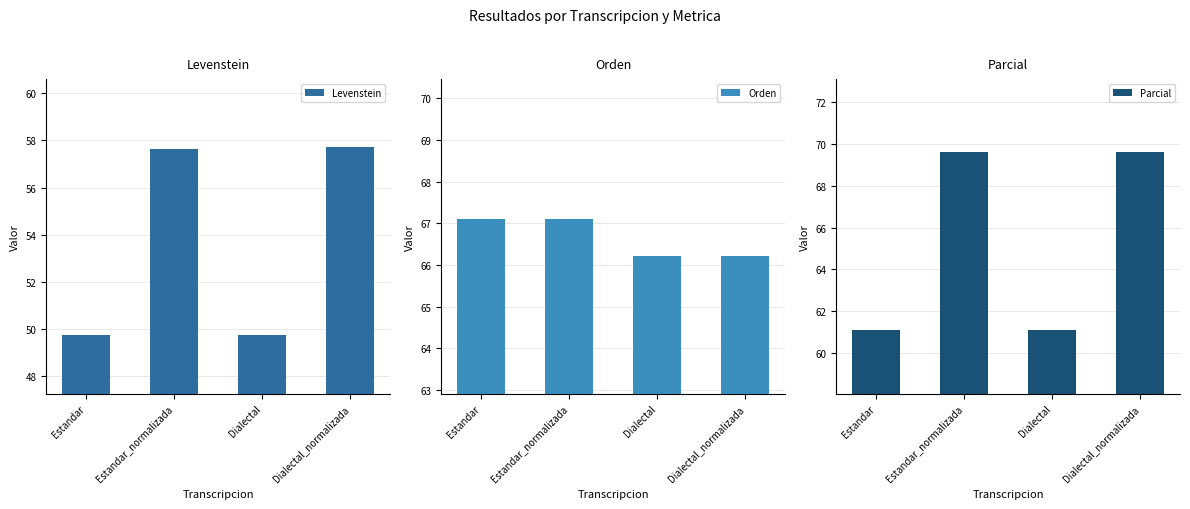

How many bars are there in total?

12